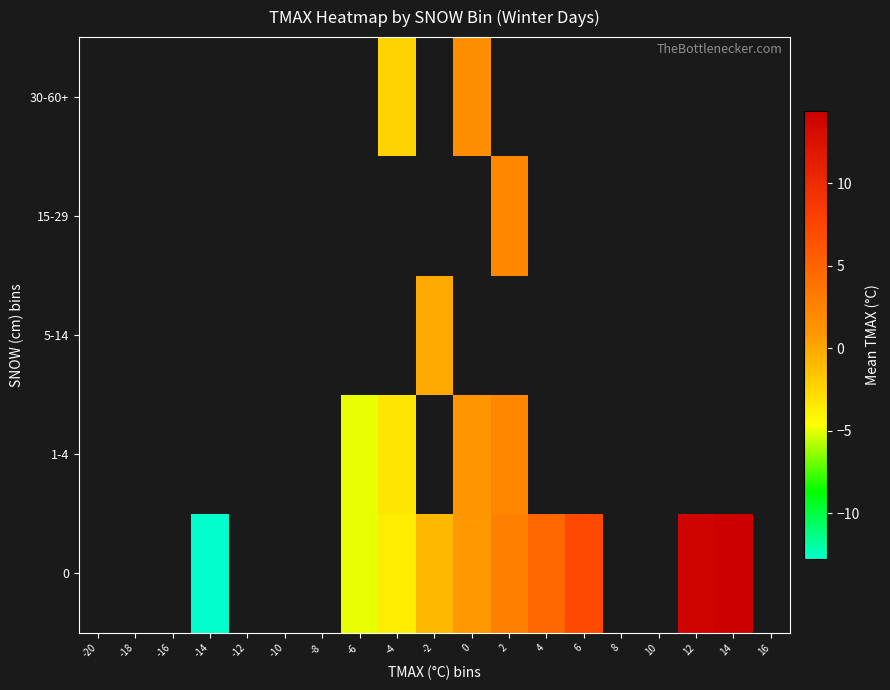

Rank the series by their maximum value, from highest to lowest.

0, 1-4, 5-14, 15-29, 30-60+